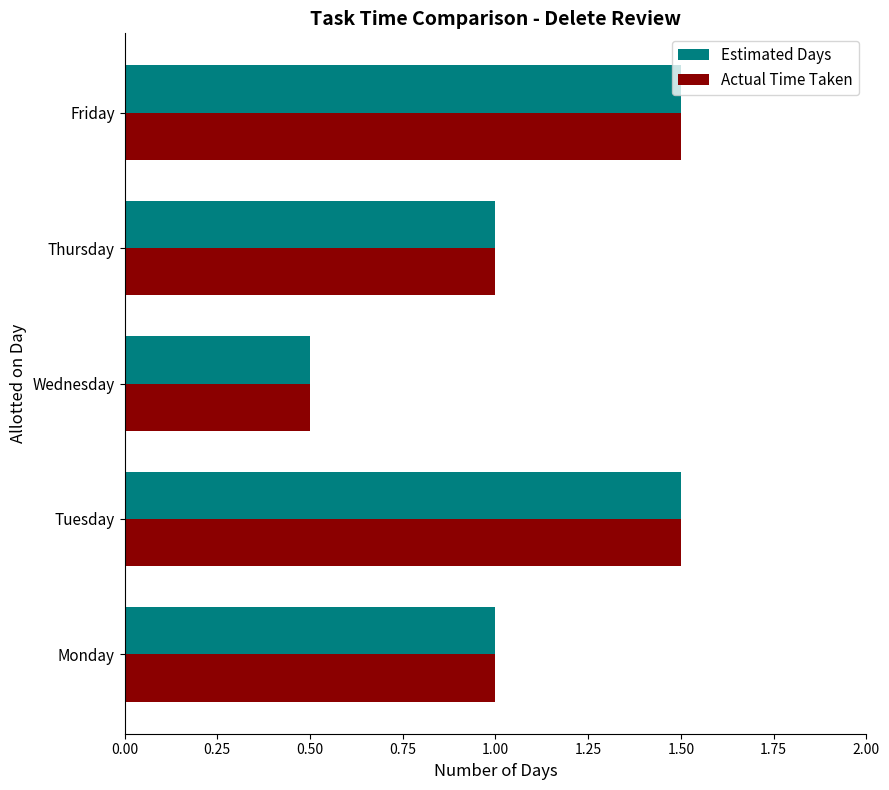

What is the lowest value of the Estimated Days series?

0.5